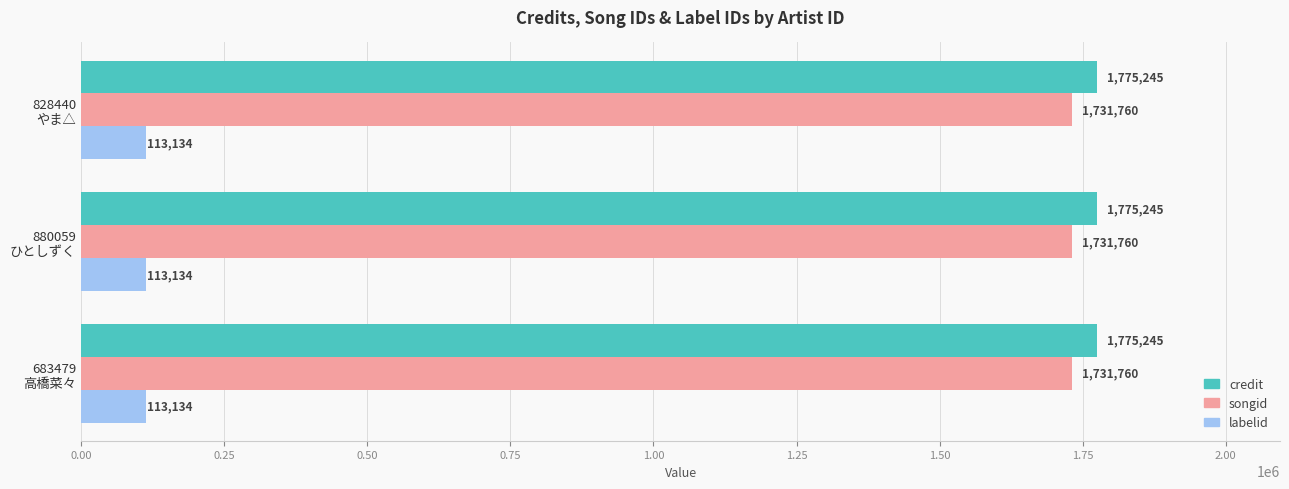

What is the sum of all credit values?

5325735